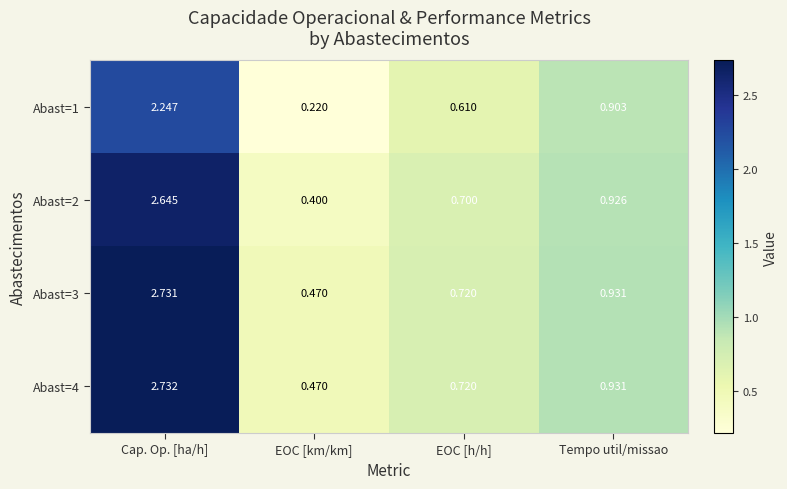

At how many categories does at least one series exceed 1?

1